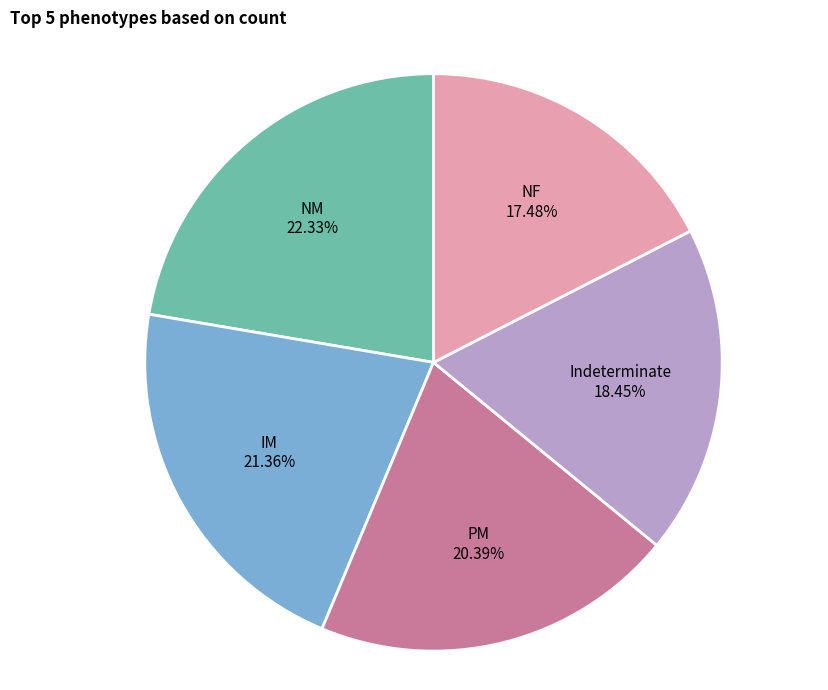

Which category has the biggest portion of the pie?

NM